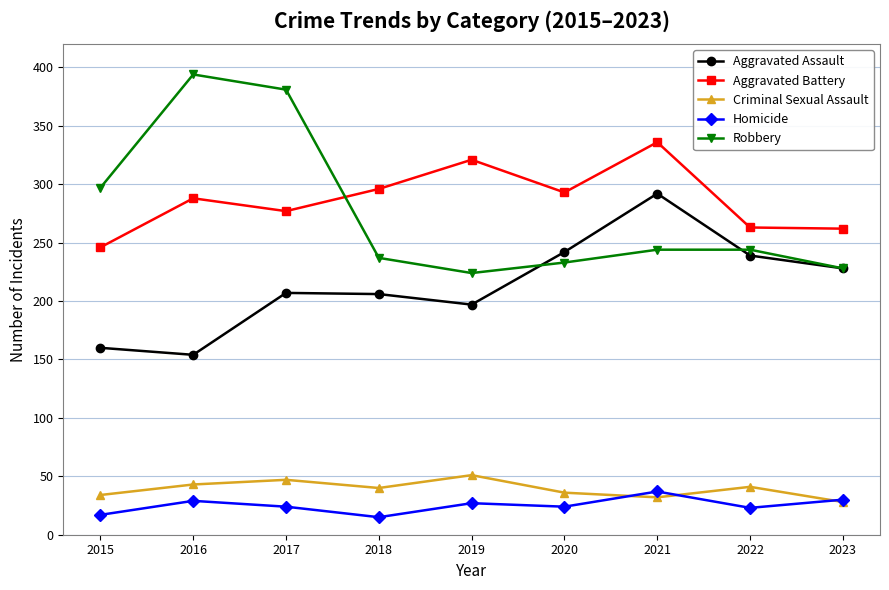

At which label is Aggravated Assault closest to 223?

2023